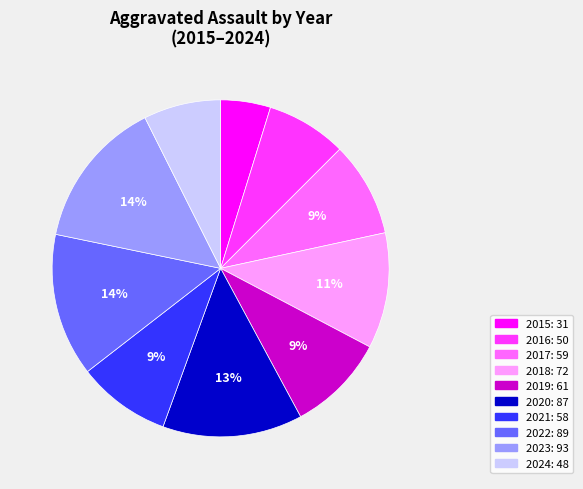

To the nearest percent, what is the difference between the 2016 and 2015 slice percentages?

3%